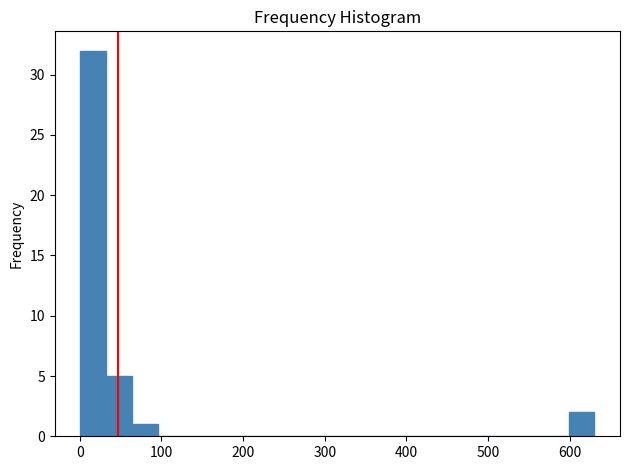

Around what value on the x-axis is the tallest bar? Give the approximate position of its centre, as read against the axis.

20